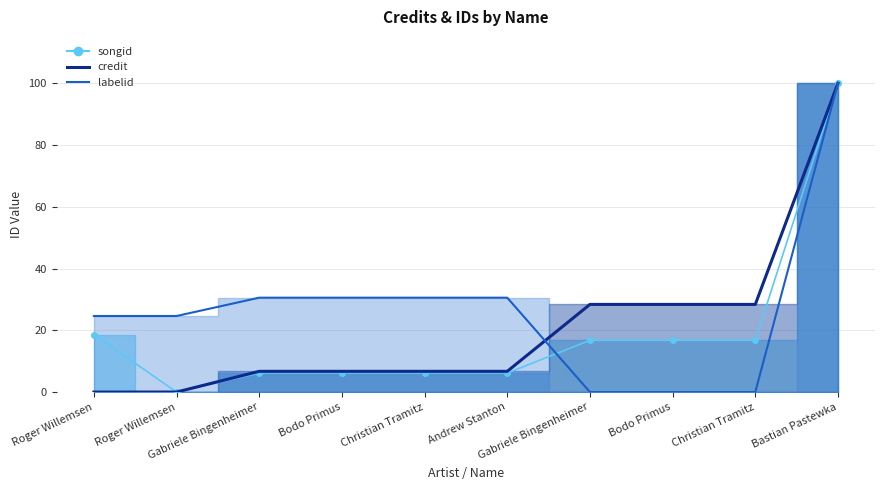

Which series has the largest range (max minus min)?

credit